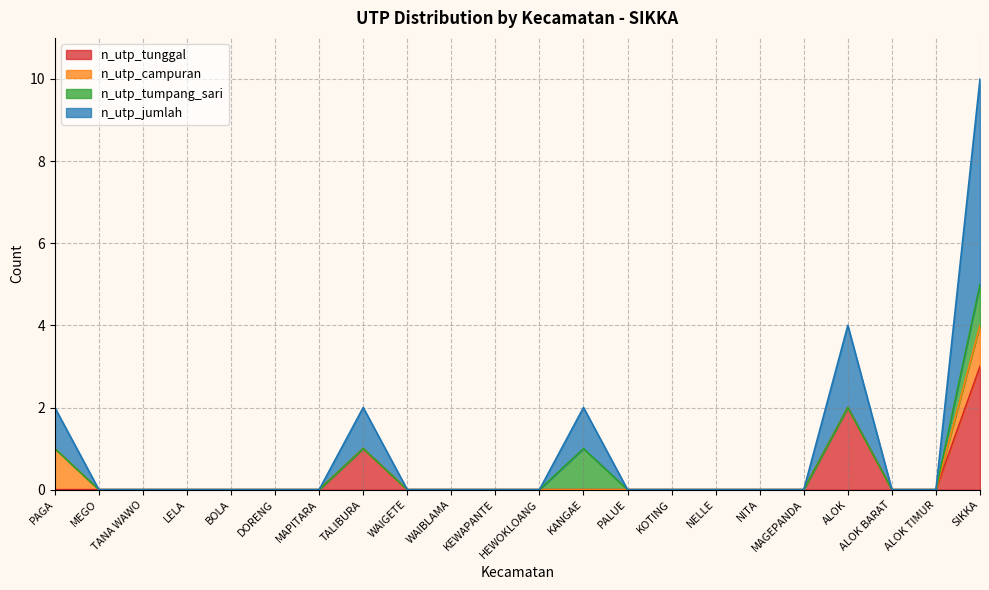

Which series has the largest total across all categories?

n_utp_jumlah